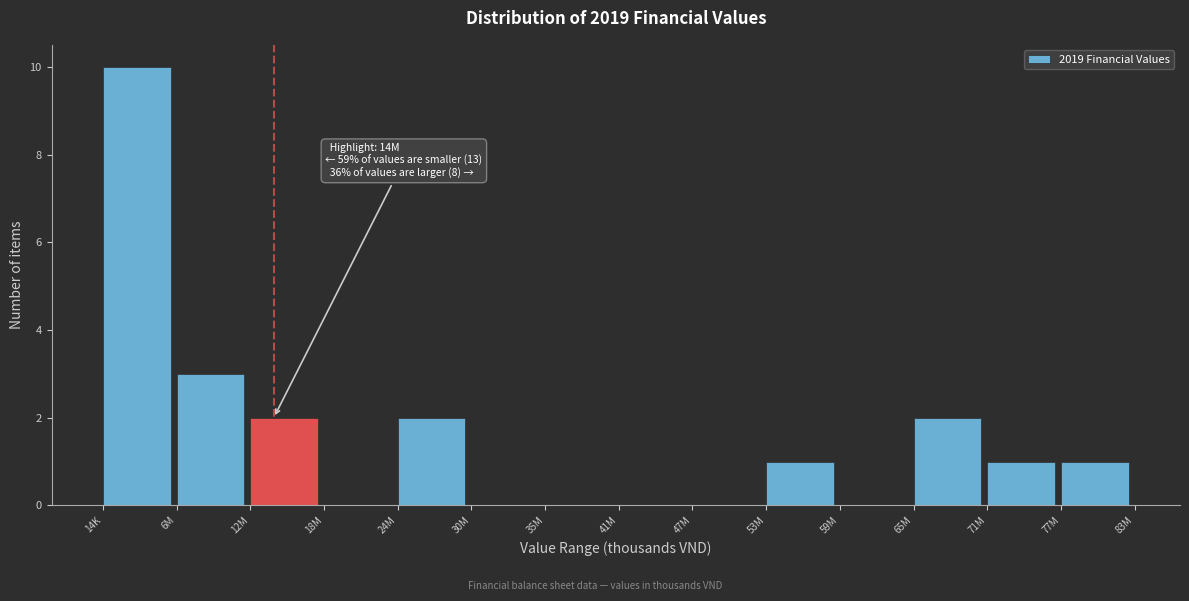

Reading right to left, what are all the values shown in this chart?

77M=1	71M=1	65M=2	59M=0	53M=1	47M=0	41M=0	35M=0	30M=0	24M=2	18M=0	12M=2	6M=3	14K=10